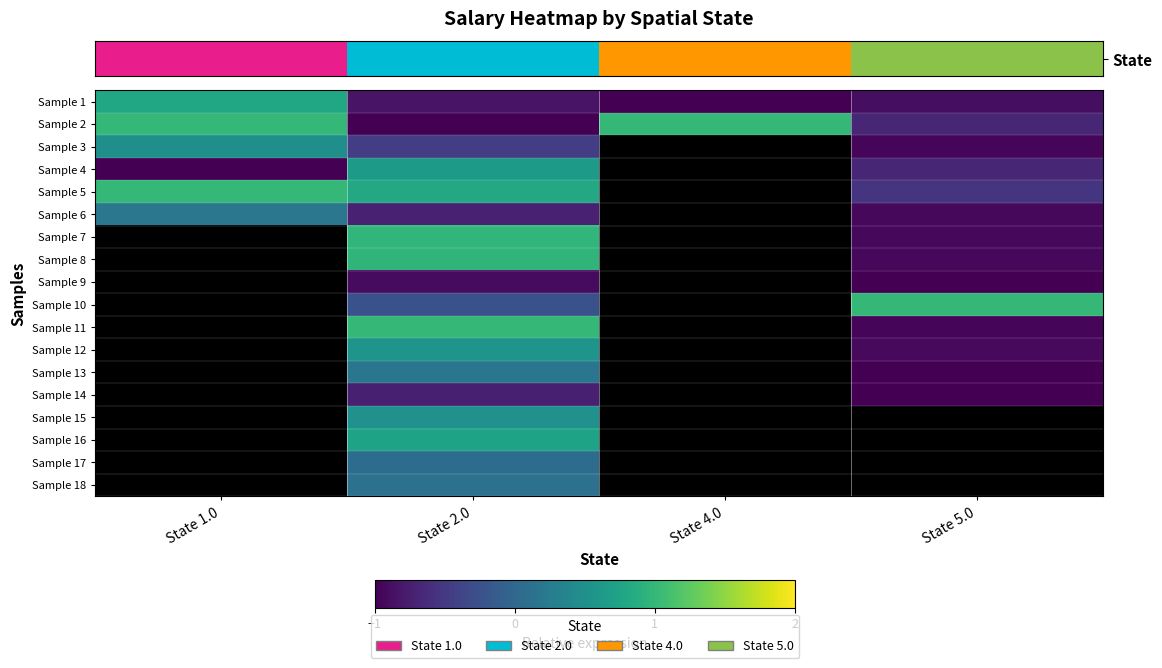

The Sample 7 series shows -0.9 at State 5.0. True or false?

True